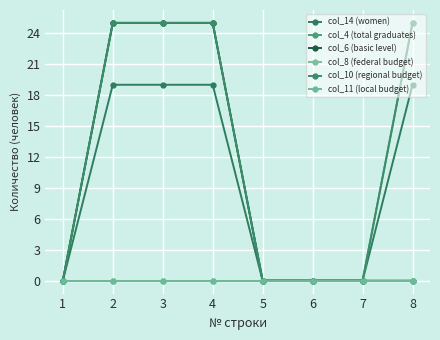

How many col_14 (women) values are between 0 and 19?

8